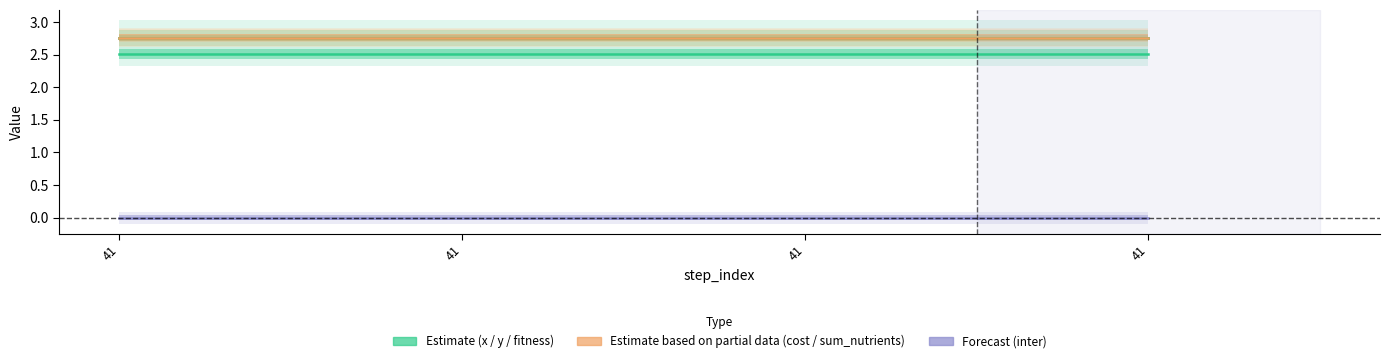

What is the value of the cost point at the 4th from the left?

2.8